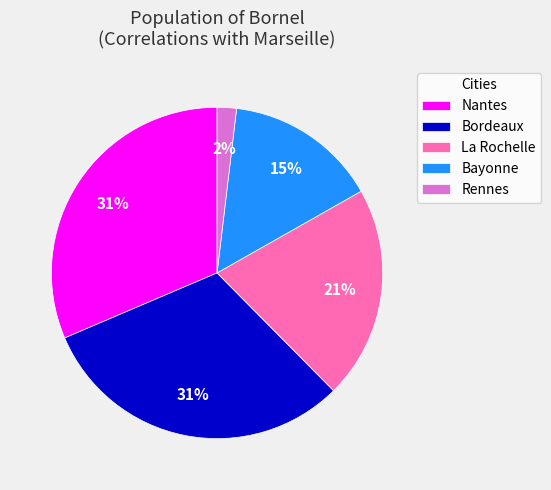

Do Bordeaux and Nantes together represent more than half of the pie?

Yes